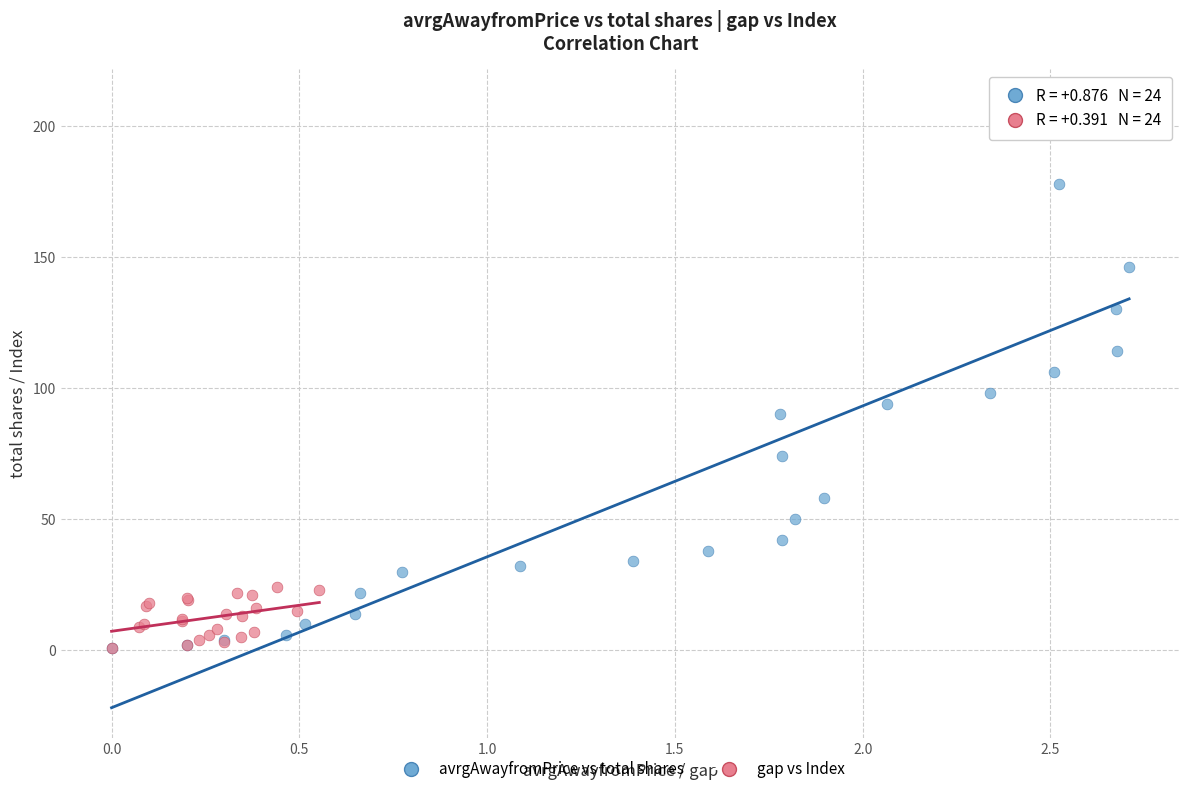

What are all the series names shown in the legend?

avrgAwayfromPrice vs total shares, gap vs Index